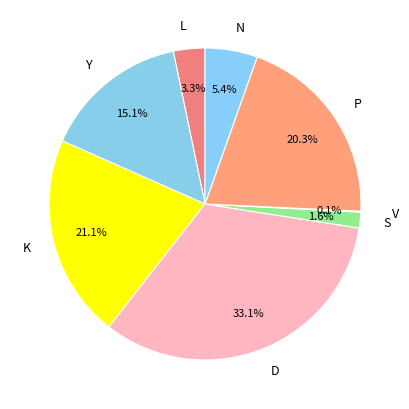

Approximately how many times larger is the value at S compared to Y?

0.1